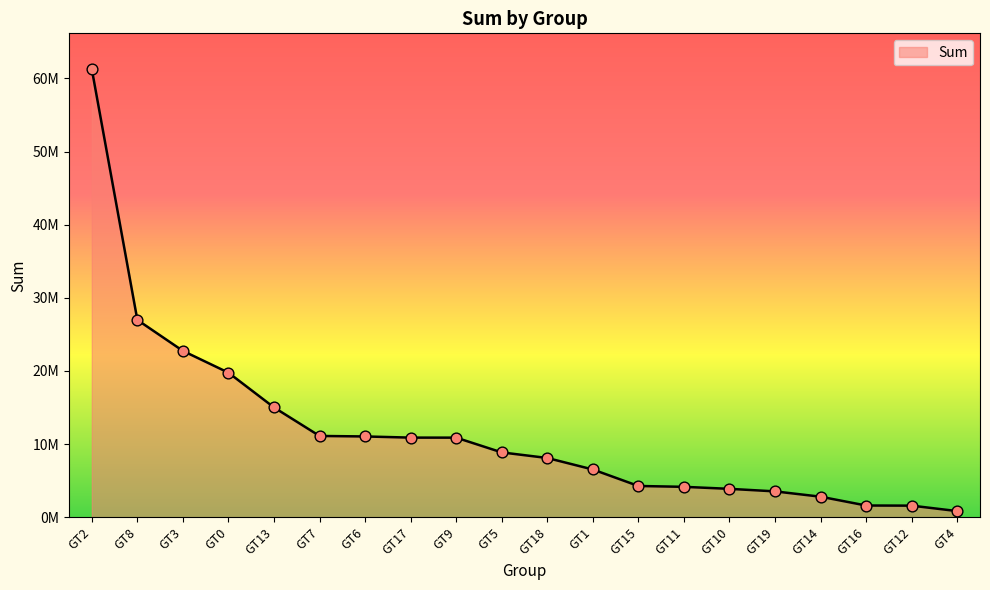

Approximately how many times larger is the value at GT9 compared to GT4?

13.0